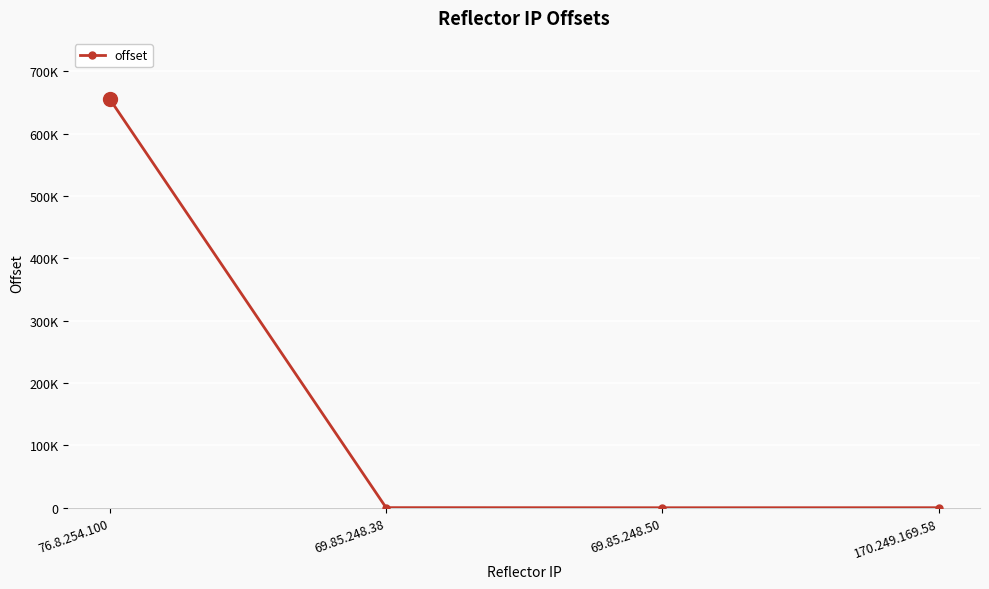

Does the chart have visible grid lines?

Yes